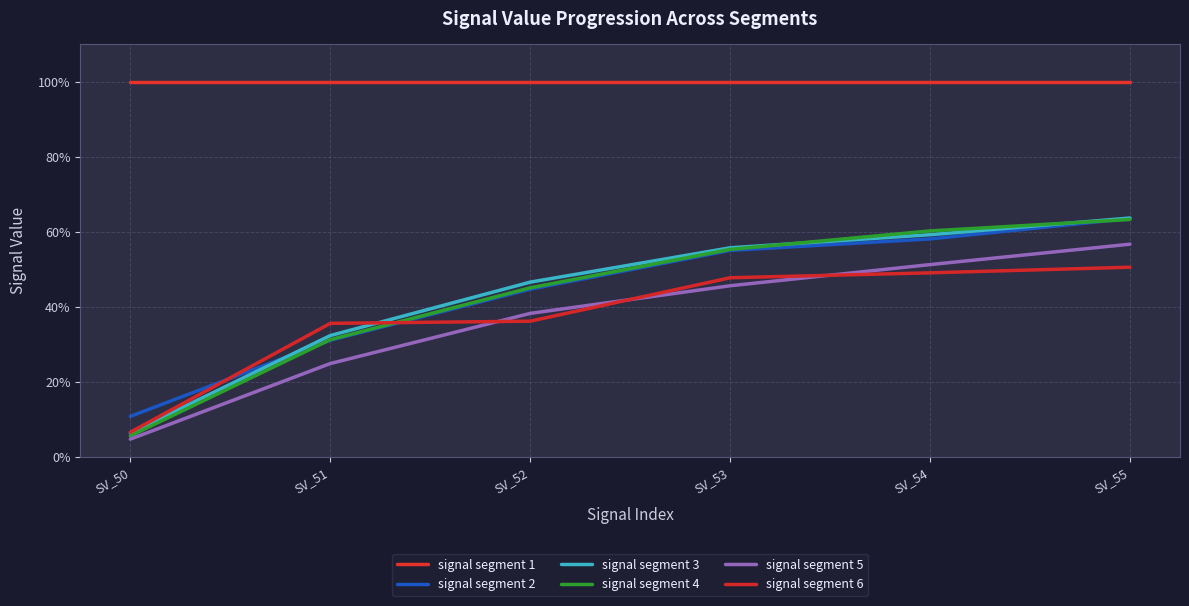

List the series in order of their peak value, highest first.

signal segment 1, signal segment 3, signal segment 2, signal segment 4, signal segment 5, signal segment 6